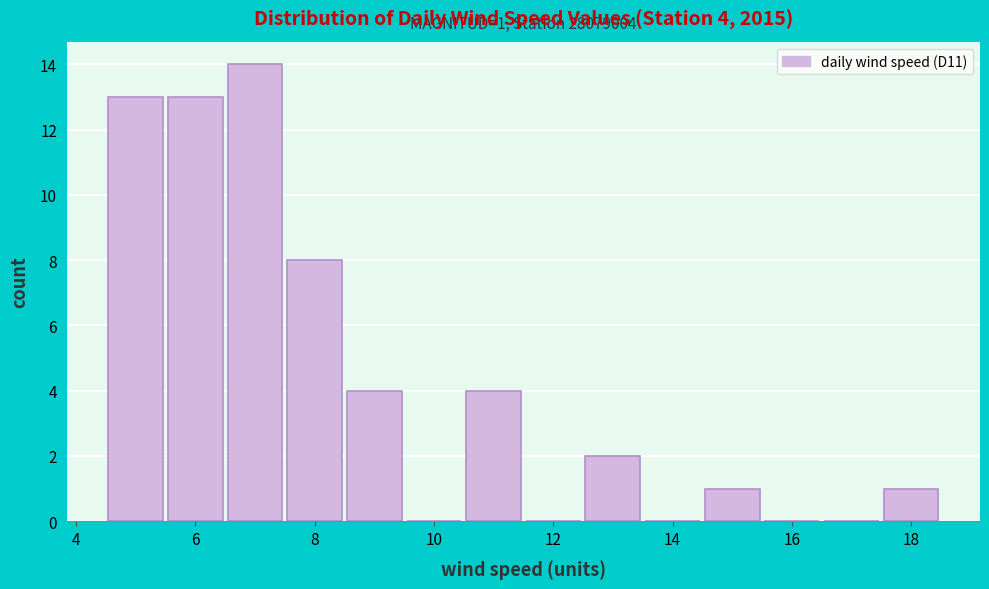

Over which range of the x-axis is the bar tallest?

6.5 to 7.5